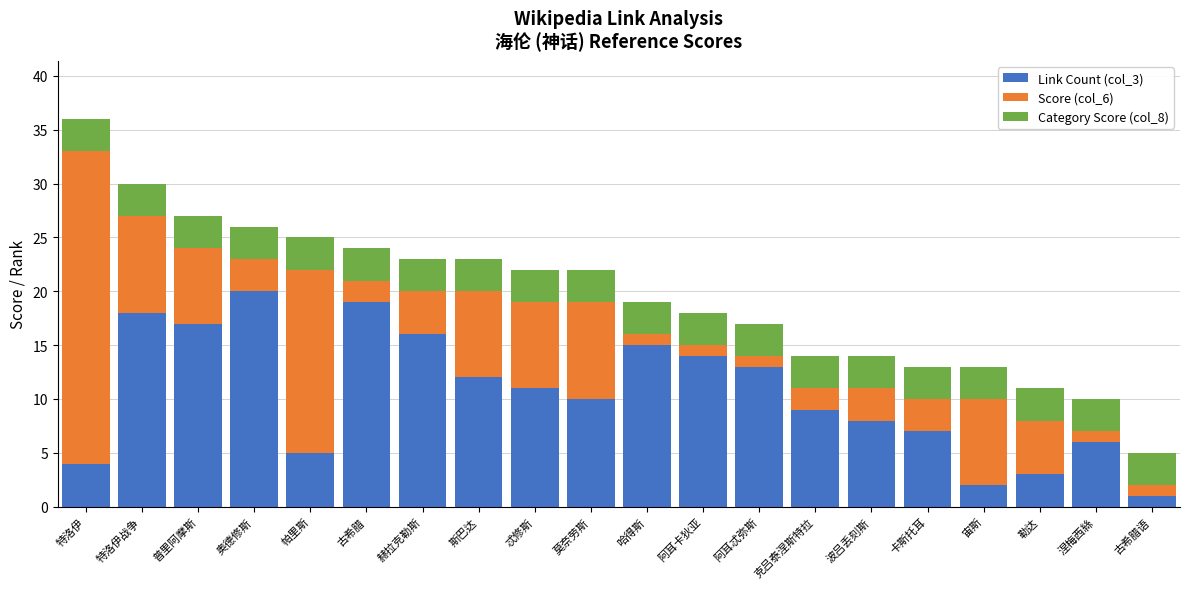

What is the lowest value of the Link Count (col_3) series?

1